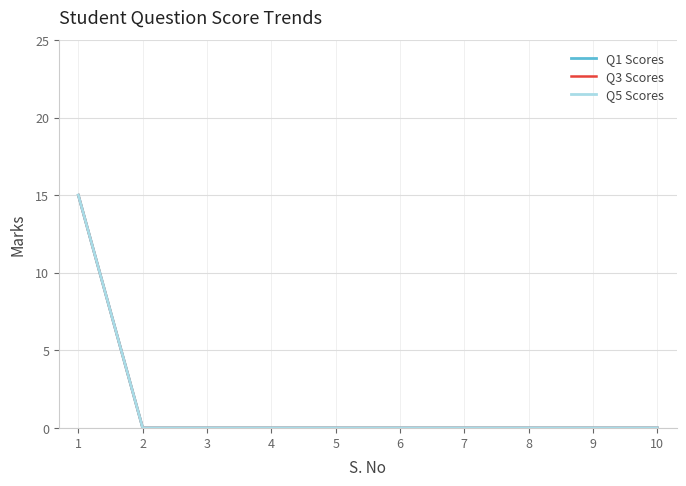

The value of Q1 Scores at 4 is 0. True or false?

True